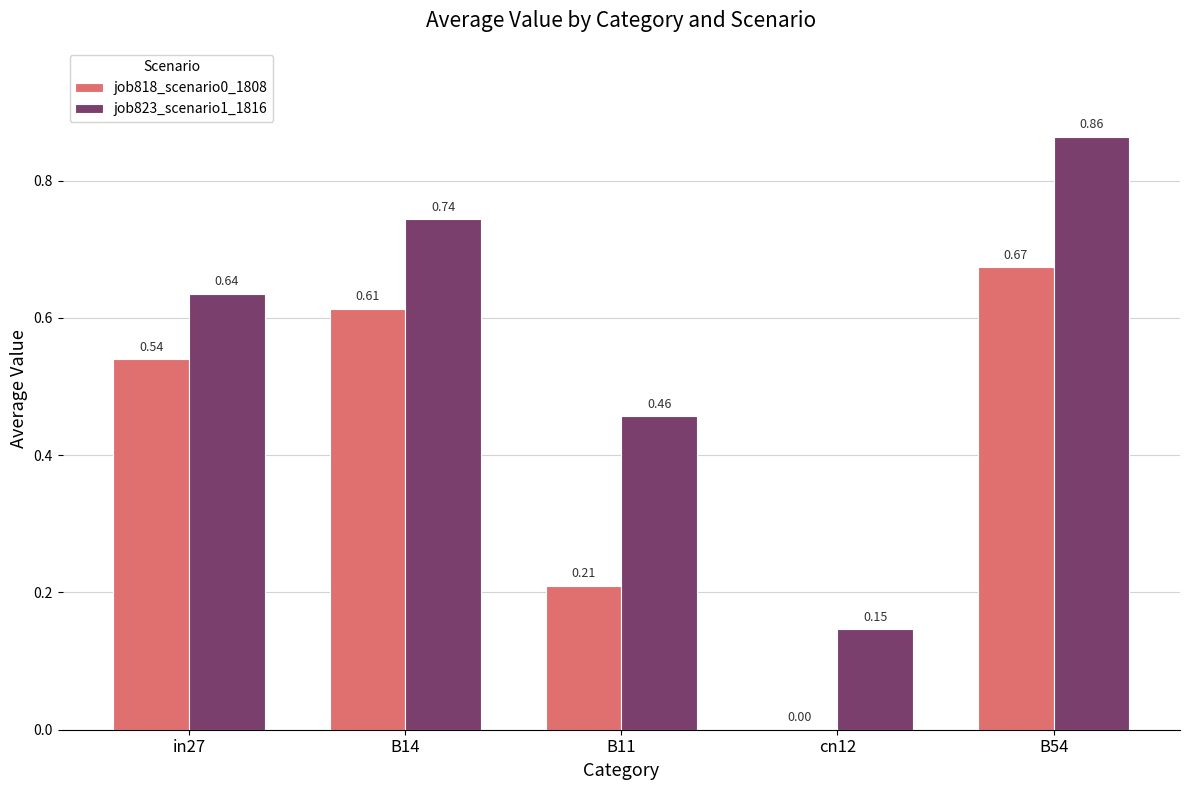

How many data points in job818_scenario0_1808 are above 0?

4